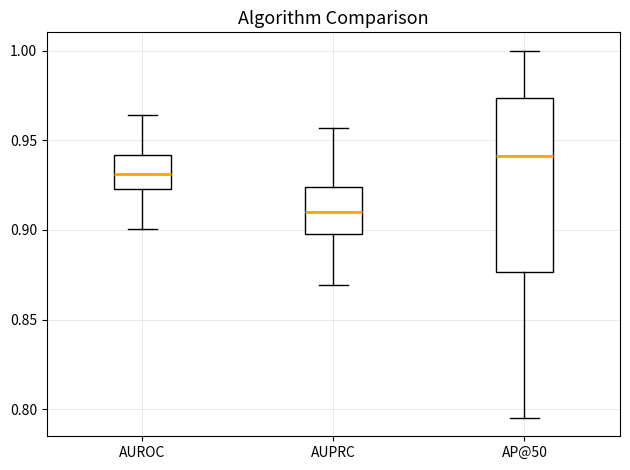

Reading left to right, read every box against the y-axis: the position of its median line, the range the box covers, and the ends of its whiskers. The values are not printed on the chart, so give them approximately, as read against the axis.

AUROC: median 0.930, box 0.925 to 0.940, whiskers 0.900 to 0.965
AUPRC: median 0.910, box 0.900 to 0.925, whiskers 0.870 to 0.955
AP@50: median 0.940, box 0.875 to 0.975, whiskers 0.795 to 1.000